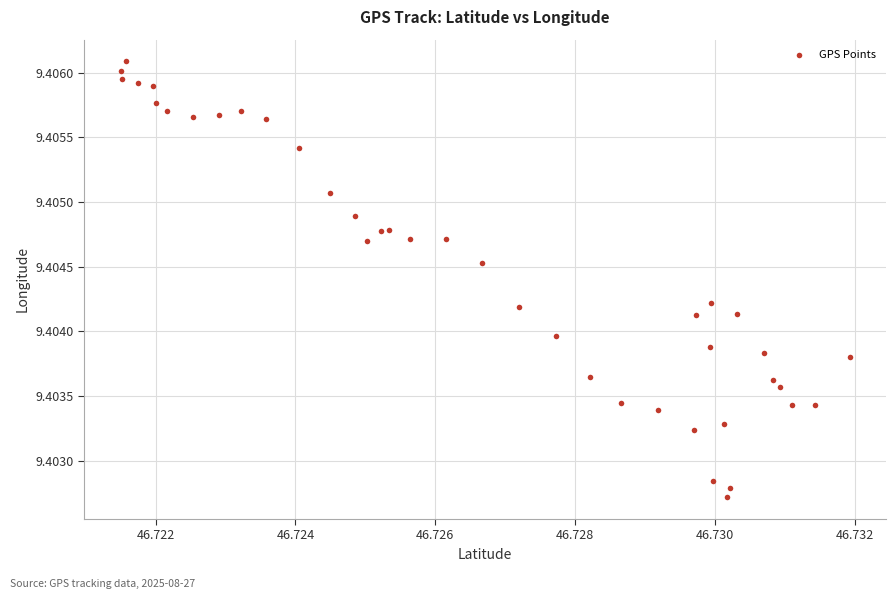

How many data points are displayed?

40